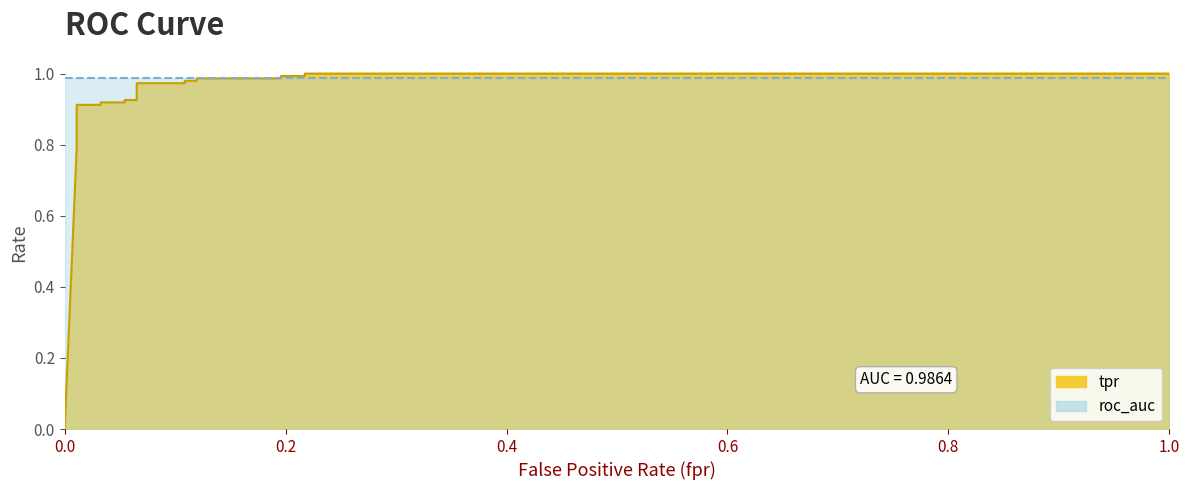

The value at 13 is 0.4. True or false?

False